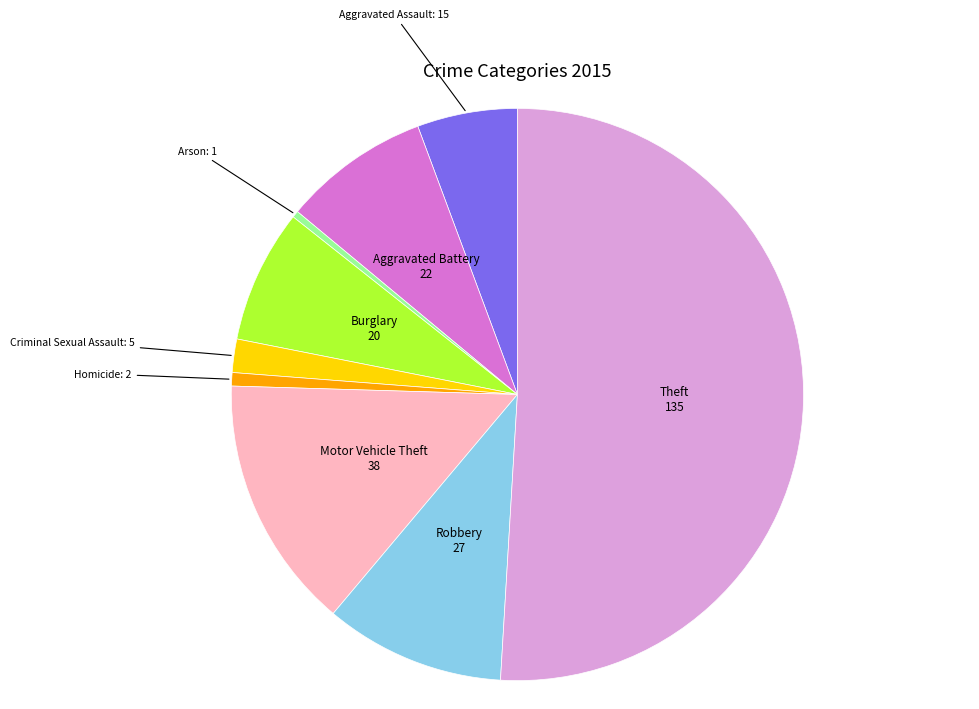

How many segments does this pie chart have?

9